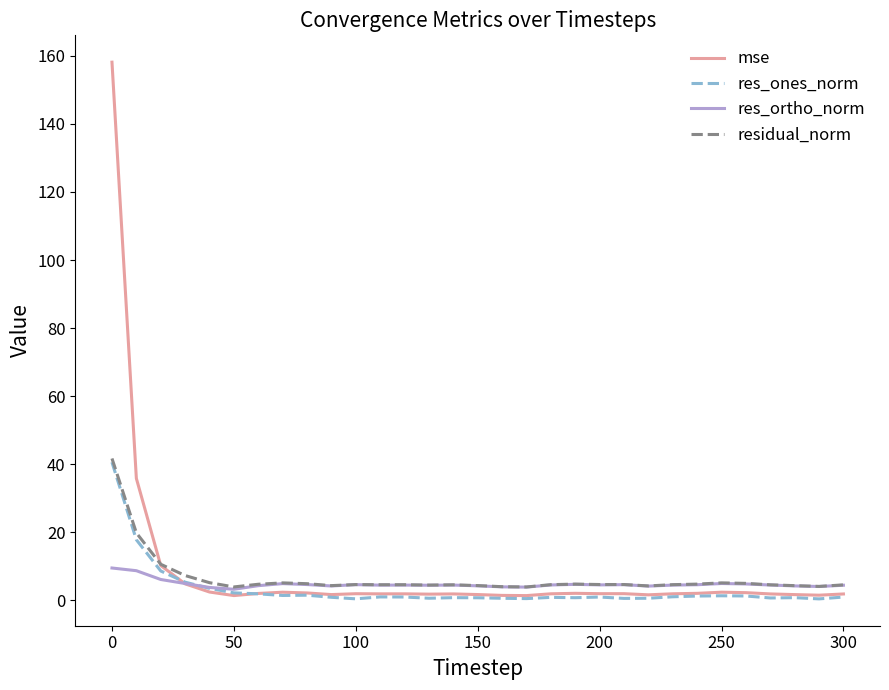

What is the maximum value shown in the chart?

158.1